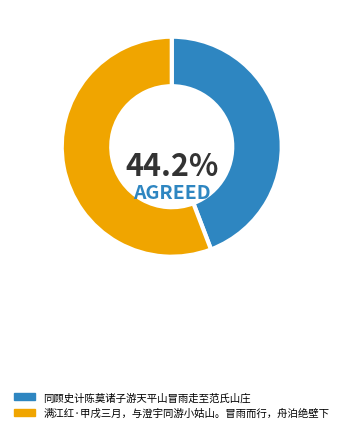

What is the largest slice in the pie chart?

满江红·甲戌三月，与澄宇同游小姑山。冒雨而行，舟泊绝壁下